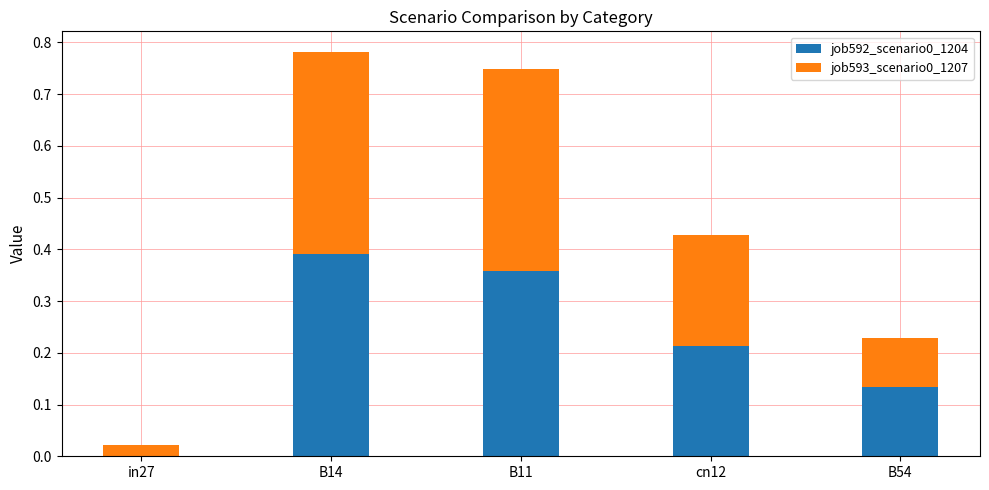

True or false: job592_scenario0_1204 has a value of 0.5 at B11.

False